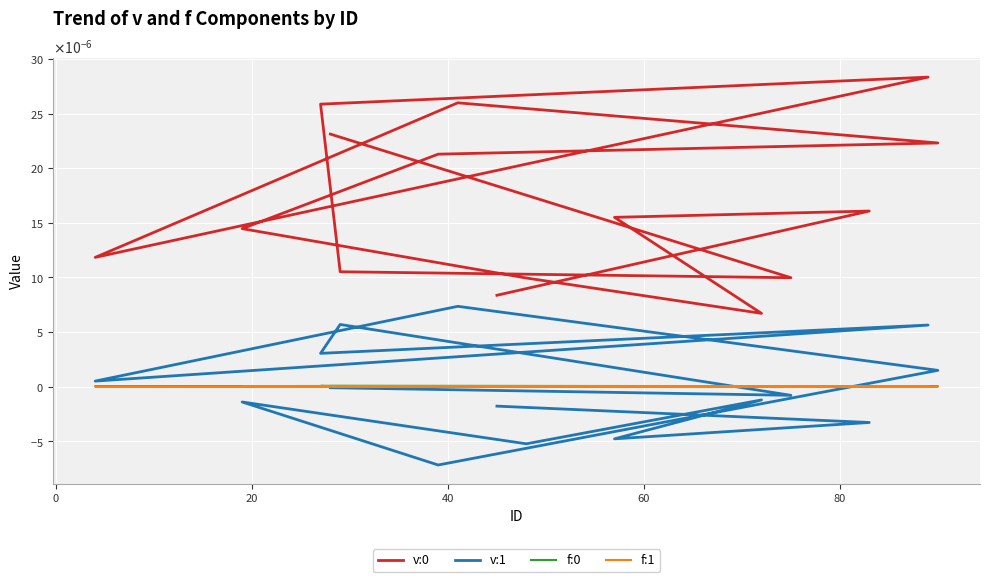

How many categories are shown in the chart?

15